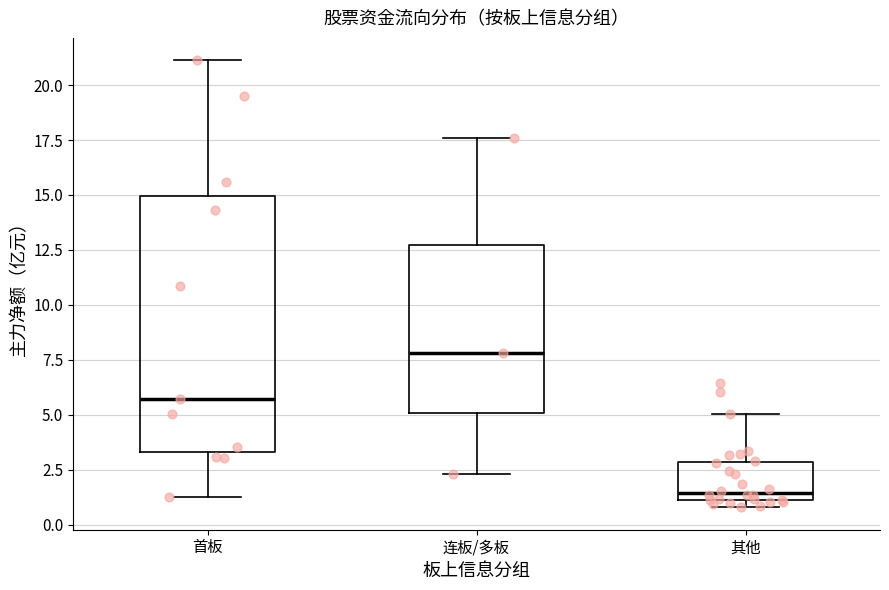

Reading left to right, read every box against the y-axis: the position of its median line, the range the box covers, and the ends of its whiskers. The values are not printed on the chart, so give them approximately, as read against the axis.

首板: median 5.5, box 3.5 to 15.0, whiskers 1.5 to 21.0
连板/多板: median 8.0, box 5.0 to 12.5, whiskers 2.5 to 17.5
其他: median 1.5, box 1.0 to 3.0, whiskers 1.0 (just below the box's lower edge) to 5.0